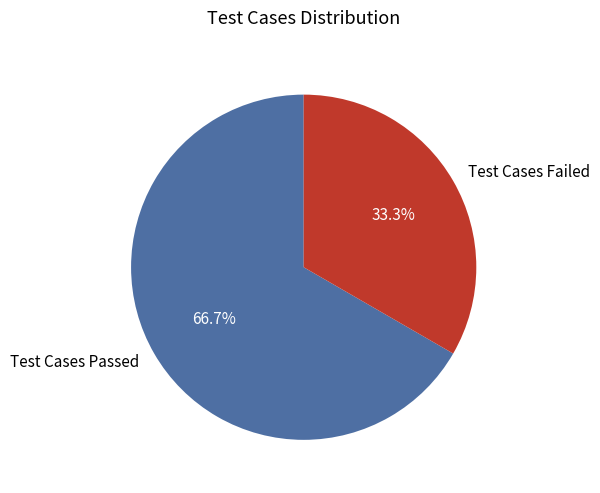

Which slice represents more than half of the pie?

Test Cases Passed